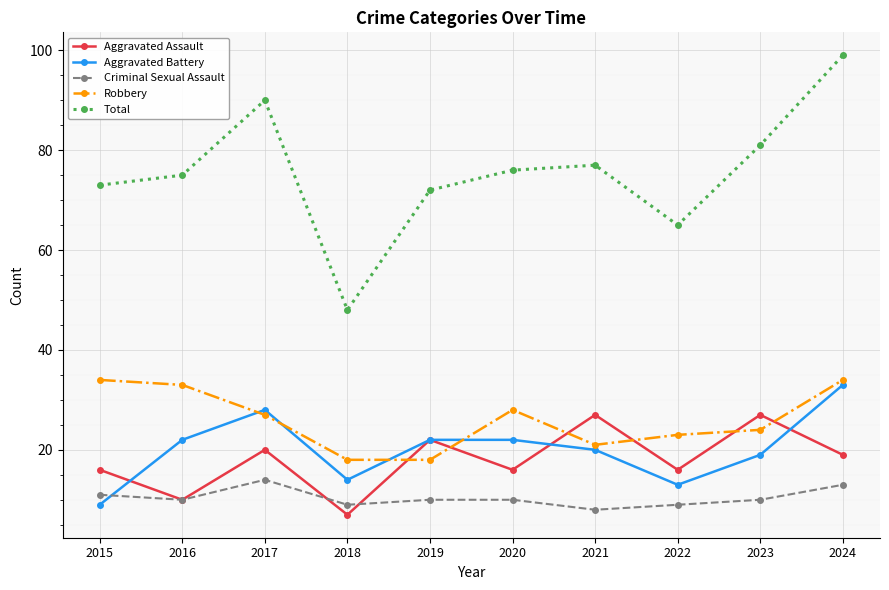

Which label corresponds to the largest value in the chart?

2024